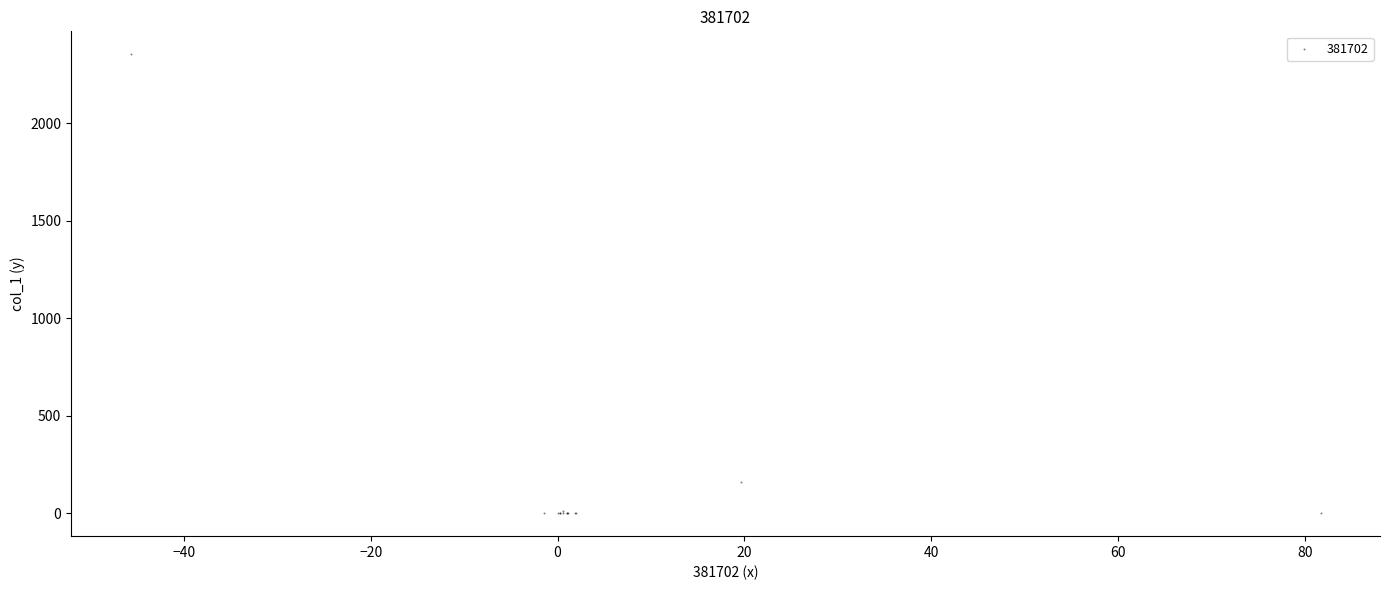

What Y value in the scatter plot is closest to 1176?

161.7